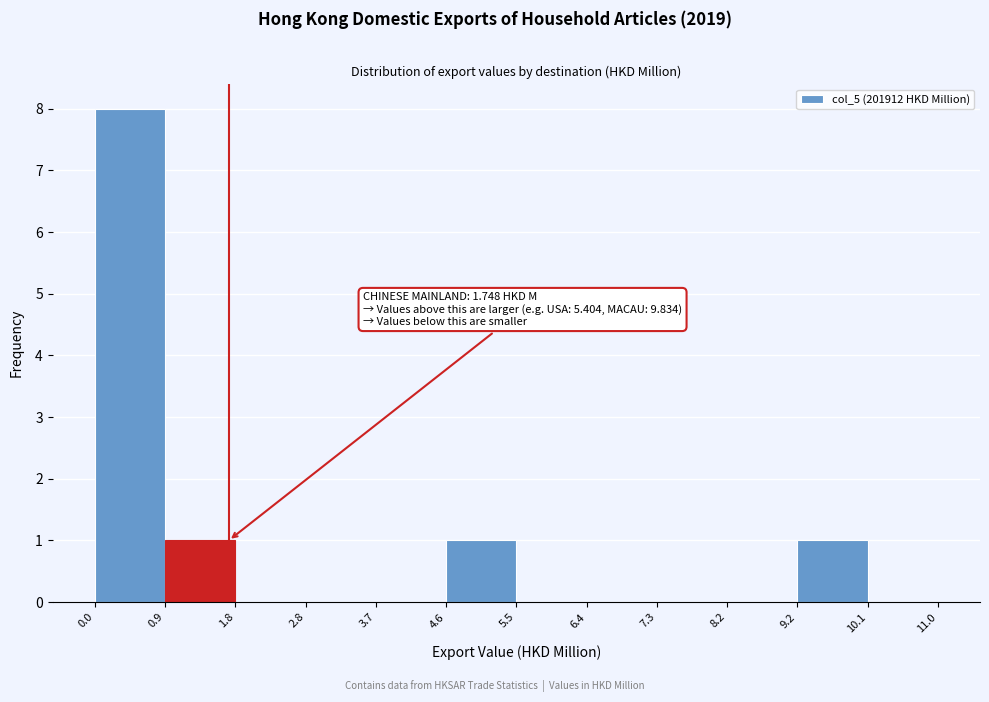

Over which range of the x-axis is the bar tallest?

0.0 to 0.9